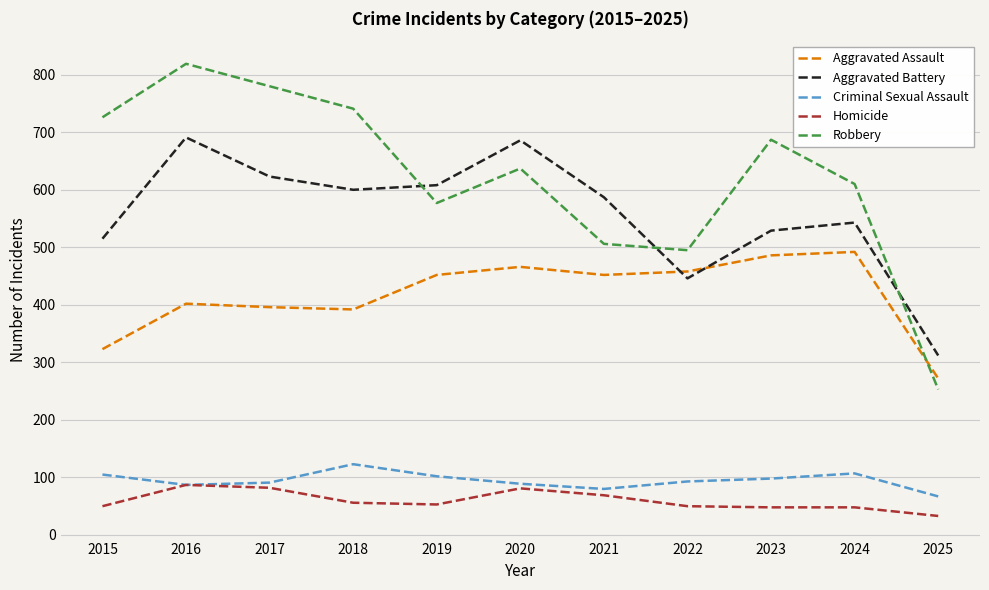

Is the value of Robbery at 2017 greater than the value of Aggravated Battery at 2022?

Yes